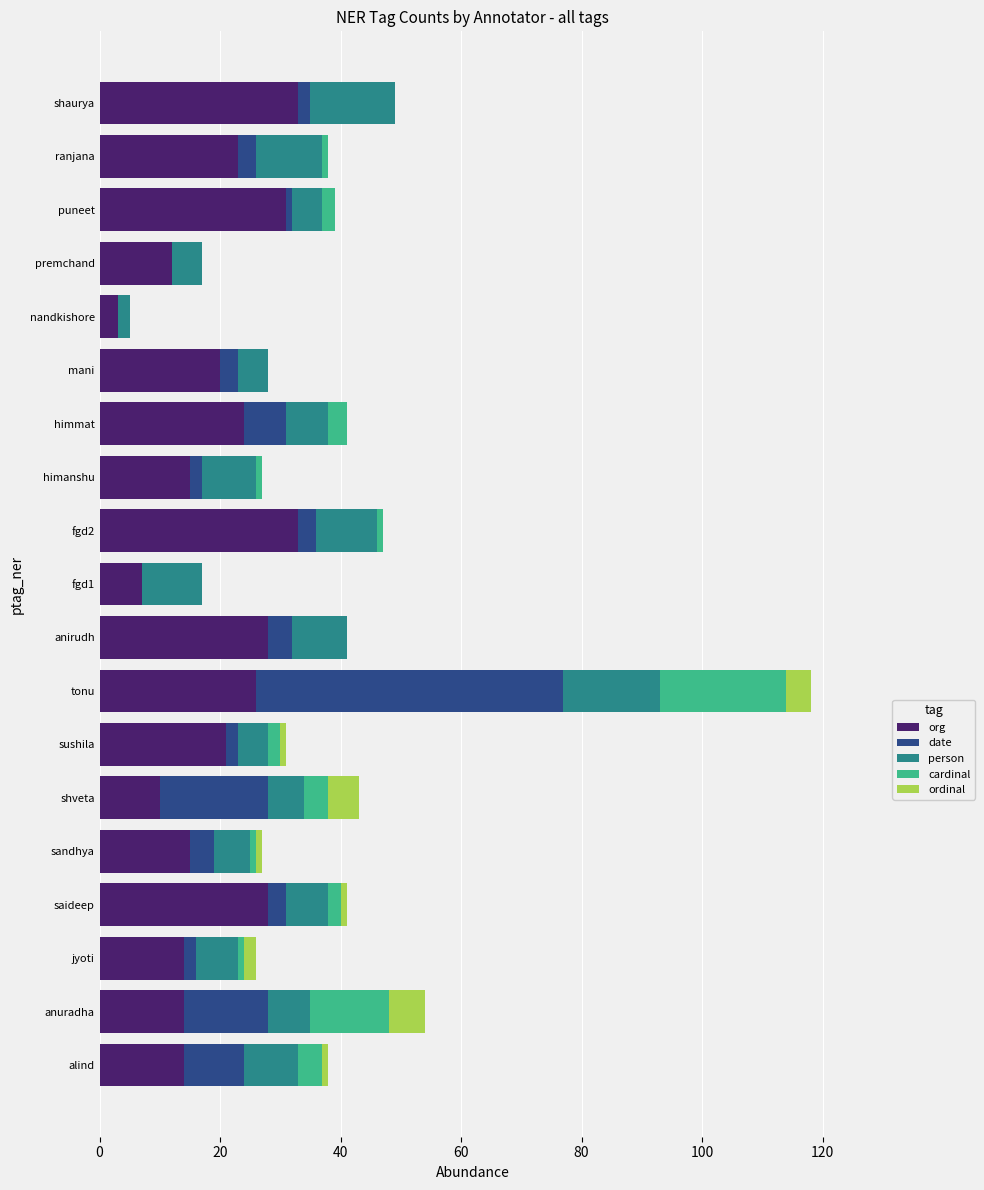

What are all the series names shown in the legend?

org, date, person, cardinal, ordinal